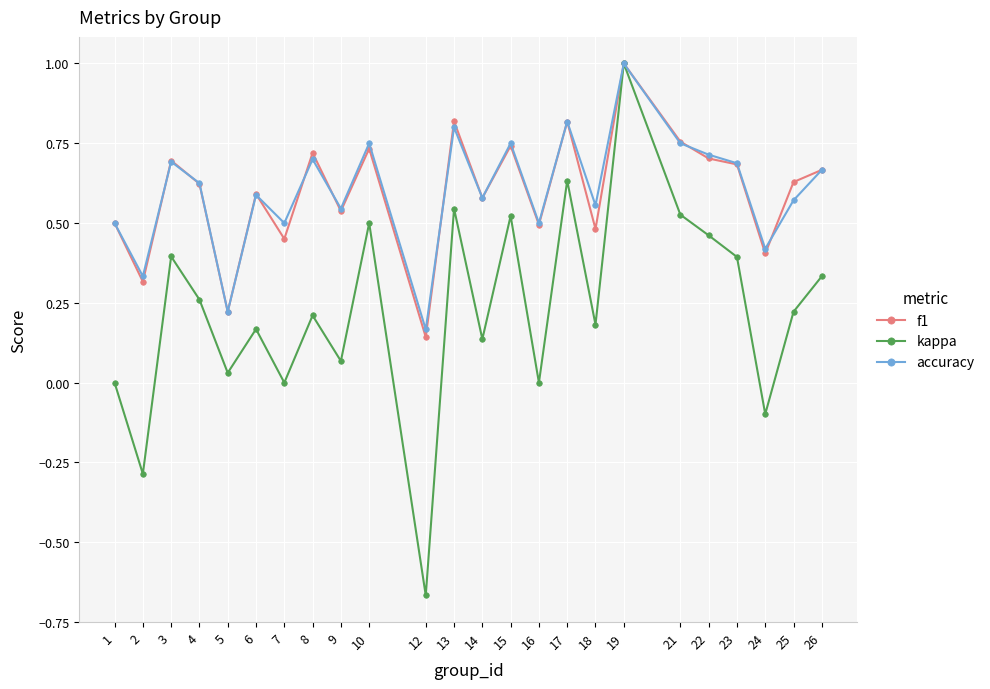

Is this an area chart (filled region under the line)?

No